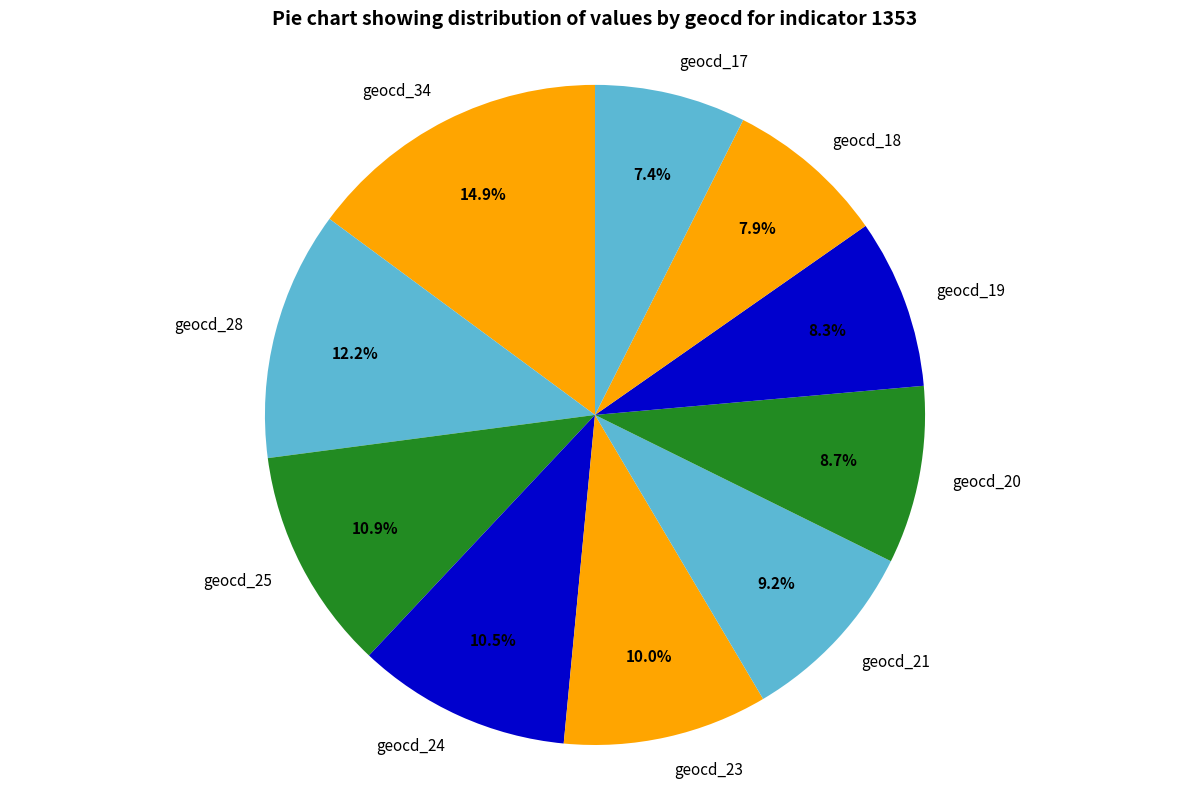

Which slice is the largest?

geocd_34